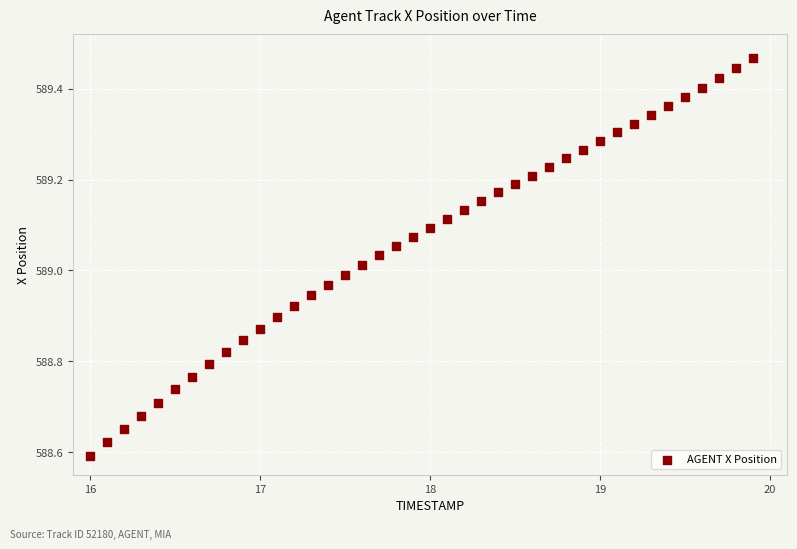

What is the range of X values (max minus min)?

3.9